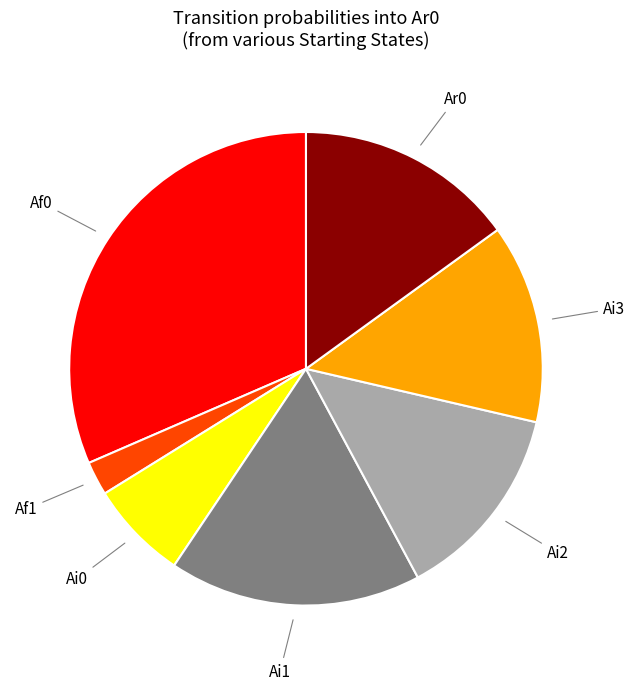

Is there a majority slice in this chart?

No